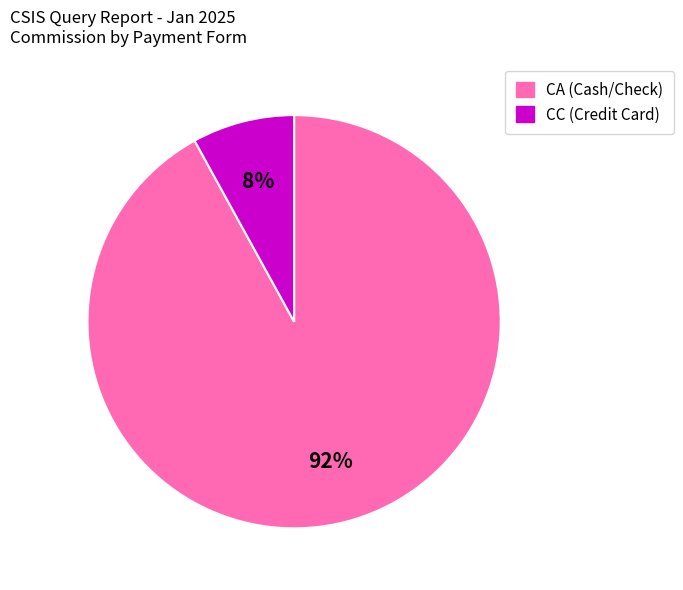

Does any single category account for the majority?

Yes